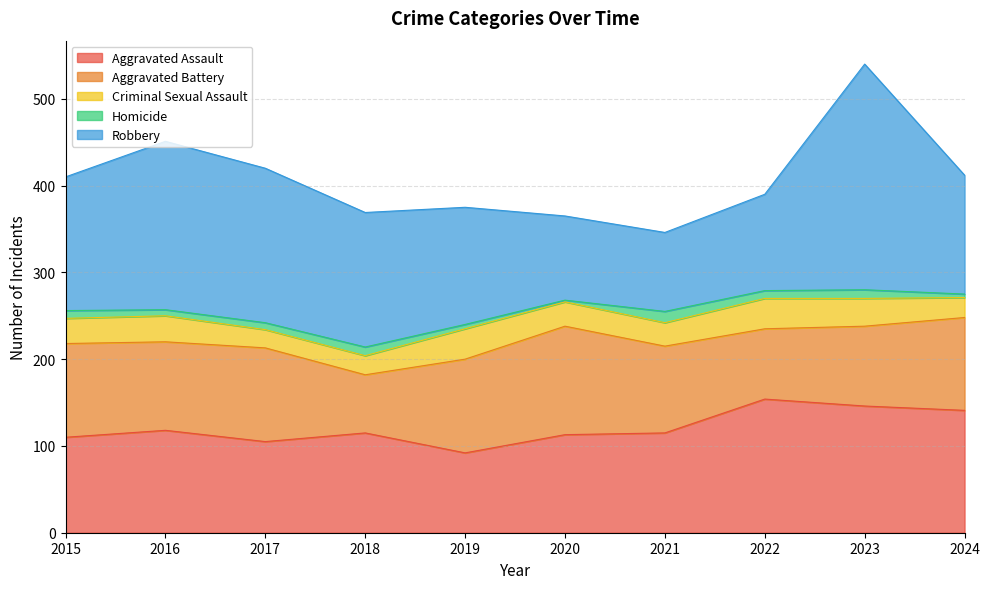

Is it true that Homicide equals 10 at 2018?

True